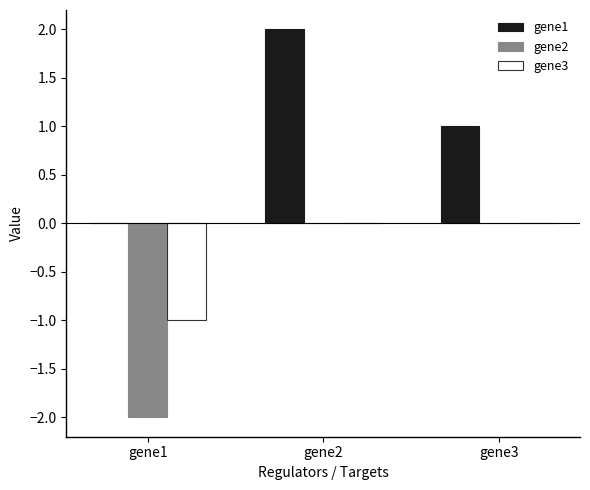

Reading right to left, extract all data points from this chart.

gene1: 1.0	2.0	0.0
gene2: 0.0	0.0	-2.0
gene3: 0.0	0.0	-1.0